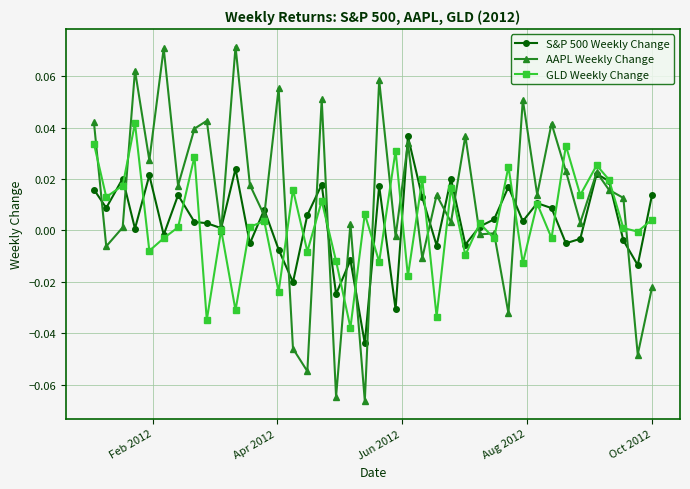

Which series has the largest range (max minus min)?

AAPL Weekly Change